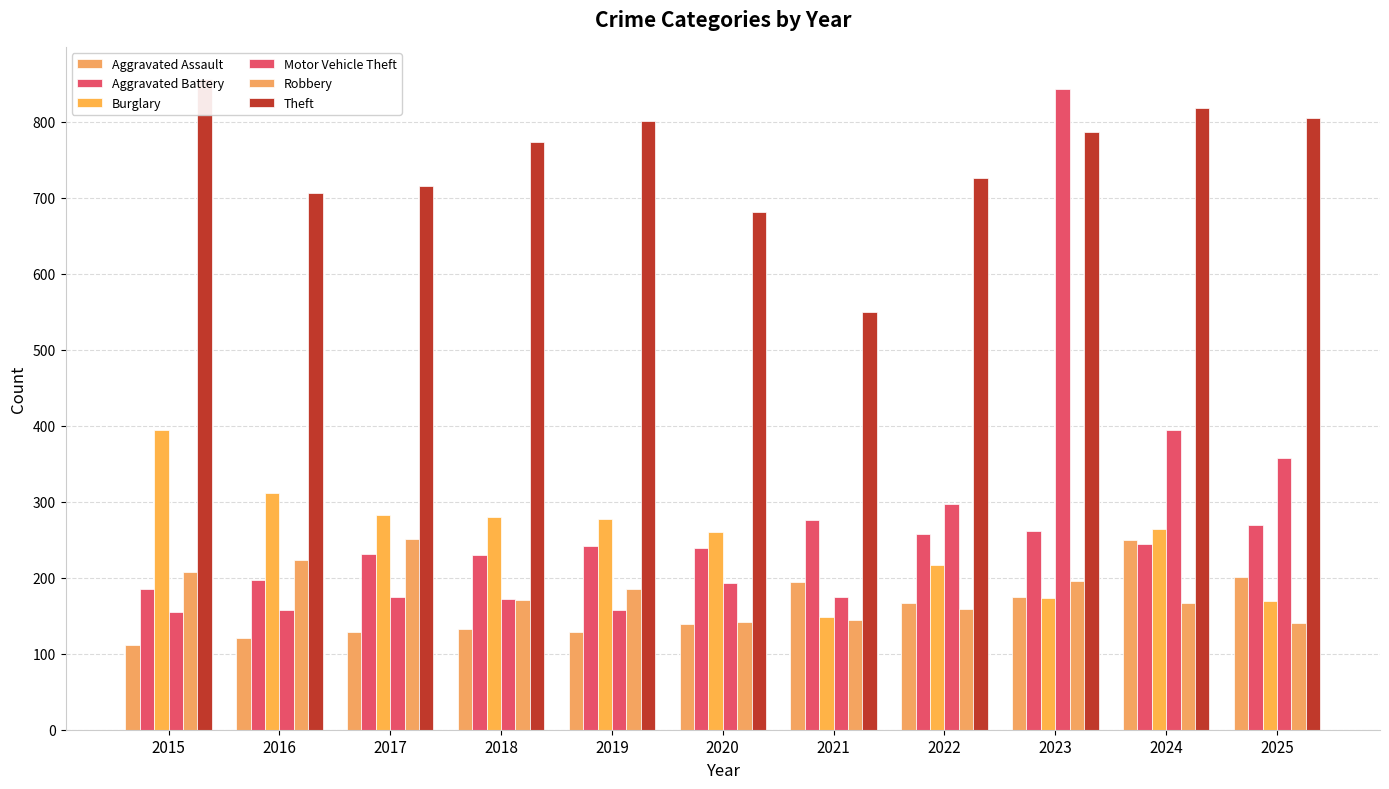

Which series has the largest total across all categories?

Theft